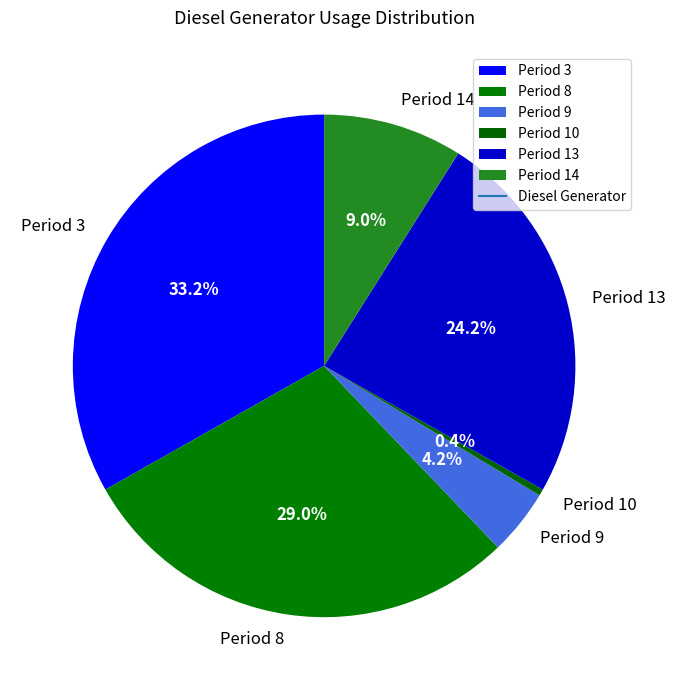

What is the largest slice in the pie chart?

Period 3